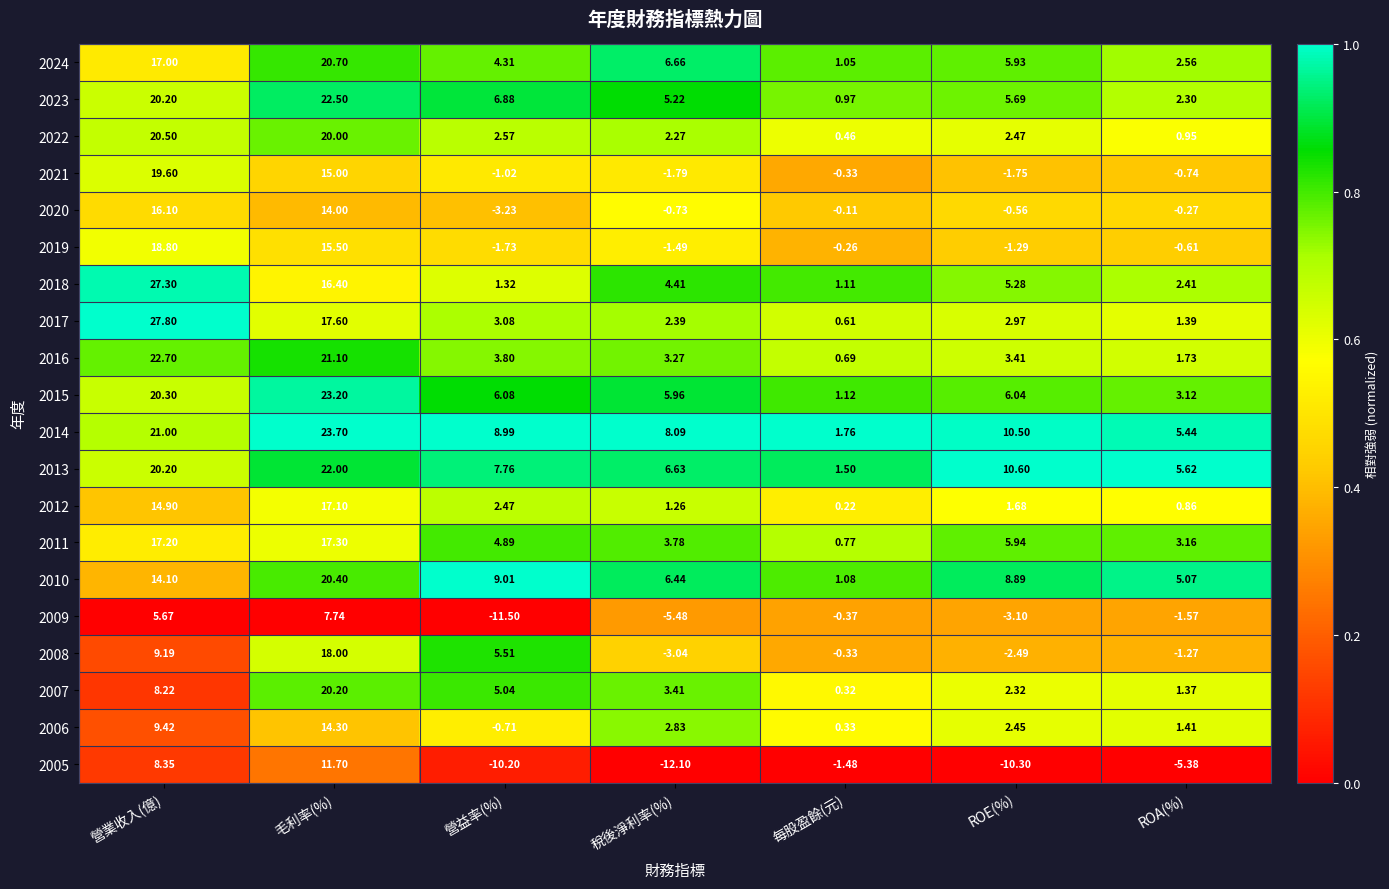

At which label is 2011 closest to 9?

ROE(%)